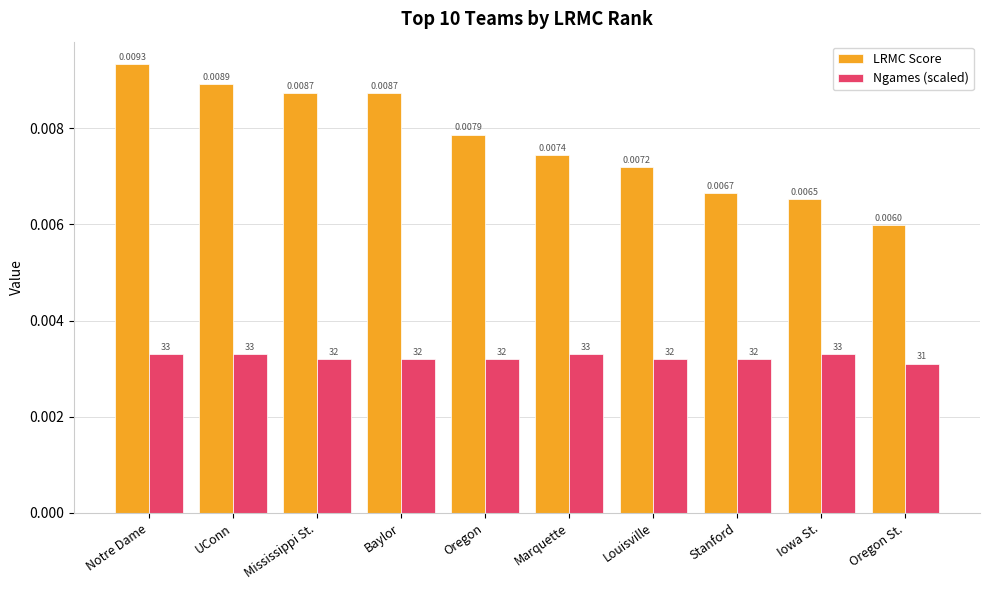

Which label corresponds to the largest value in the chart?

Notre Dame